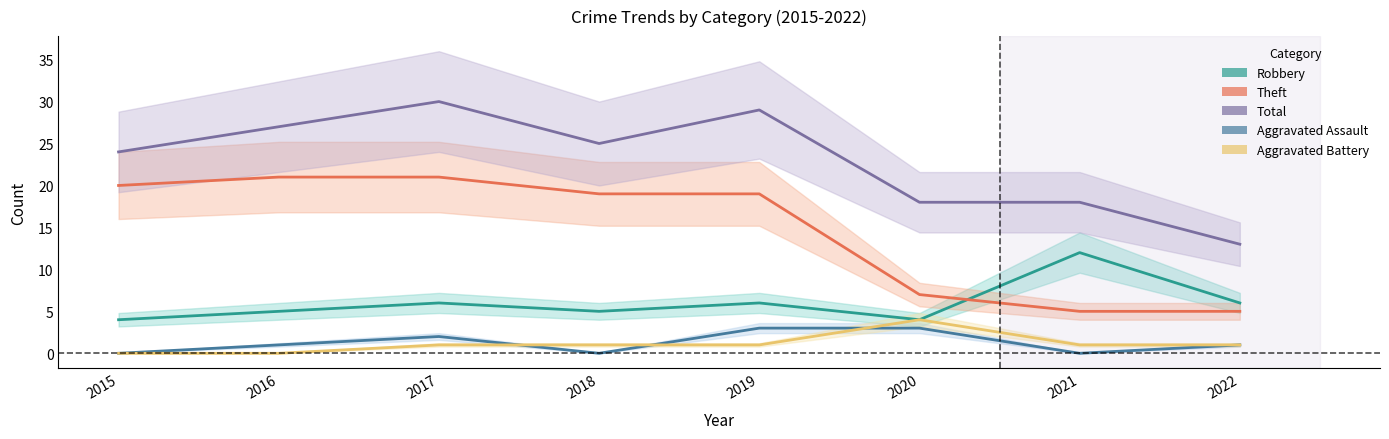

How many lines are shown in the chart?

5